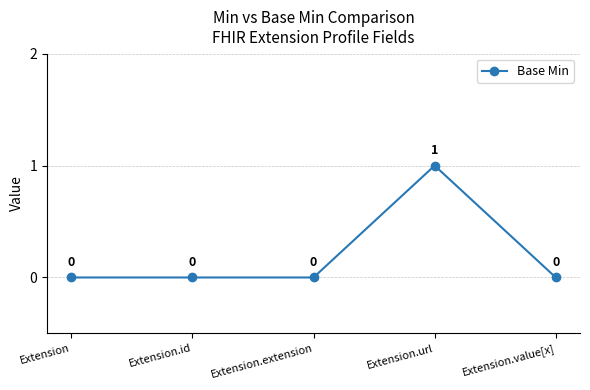

Reading left to right, extract all data points from this chart.

Extension=0	Extension.id=0	Extension.extension=0	Extension.url=1	Extension.value[x]=0